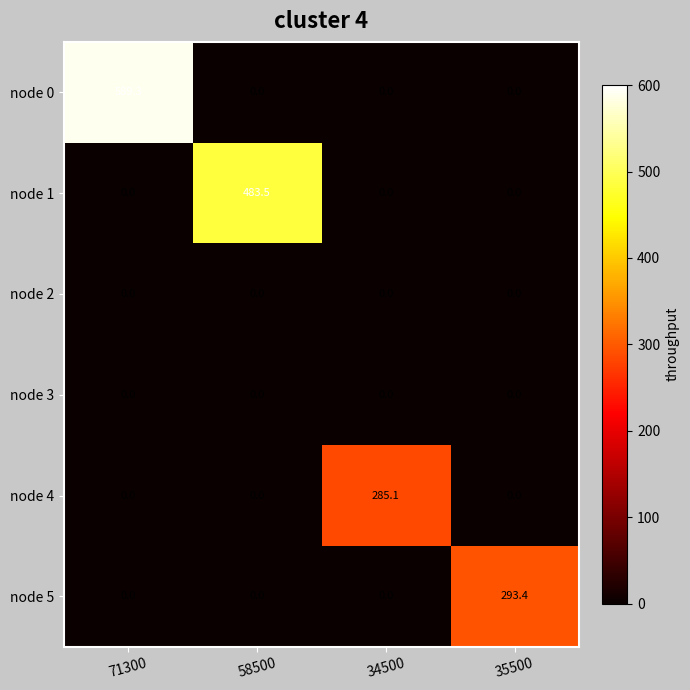

What is the spread (max minus min) of values at 58500?

483.5